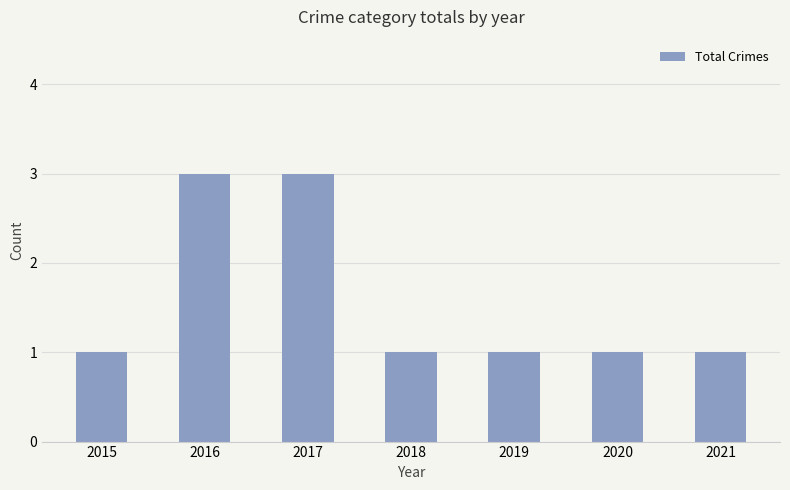

What is the greatest value displayed?

3